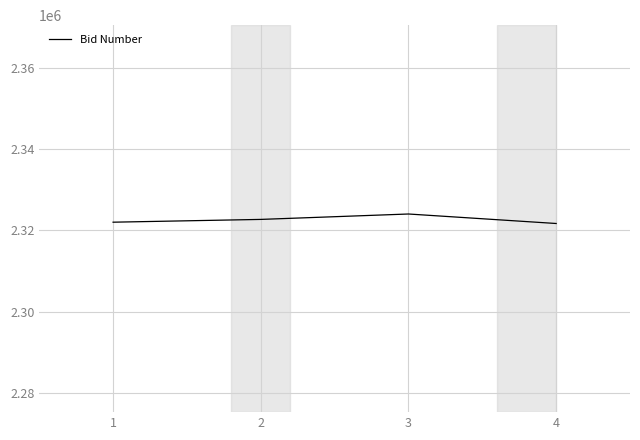

What is the minimum value shown in the chart?

2321689